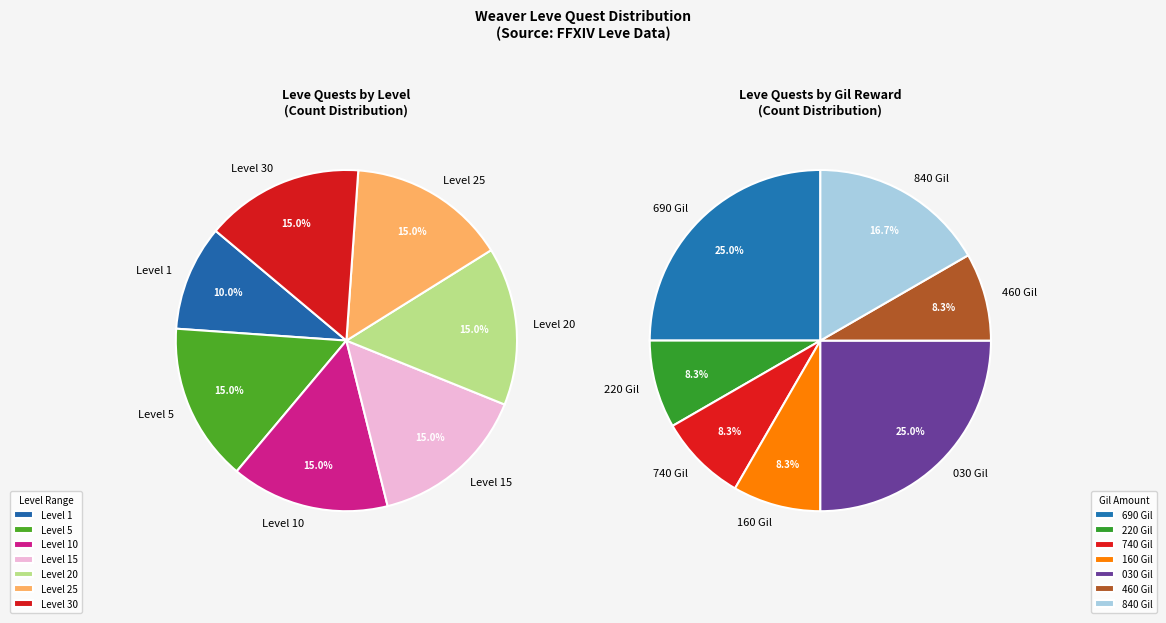

Which slice is the largest?

Level 5